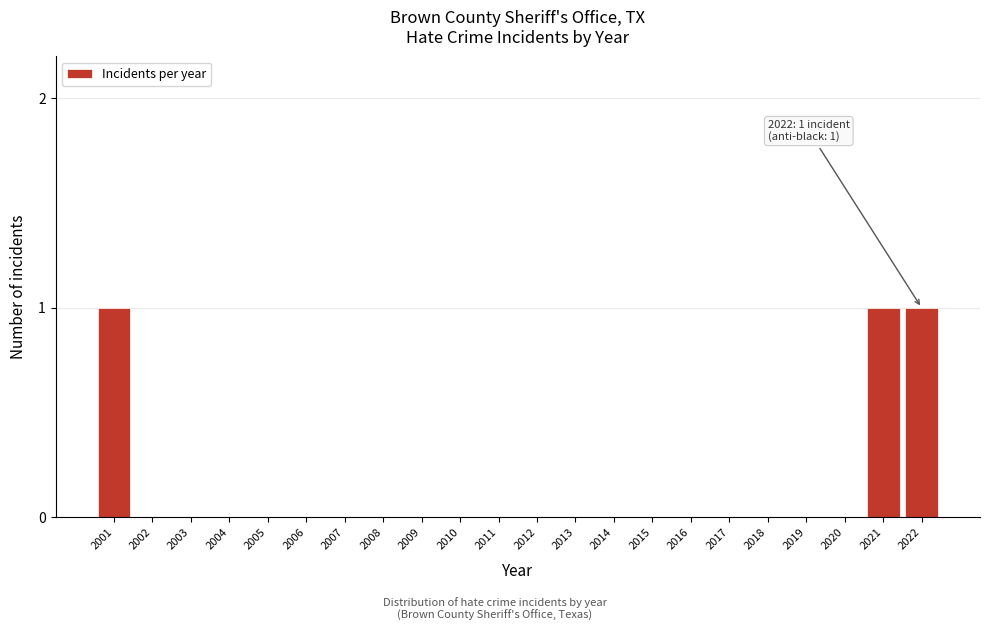

Reading left to right, extract all data points from this chart.

2001=1	2002=0	2003=0	2004=0	2005=0	2006=0	2007=0	2008=0	2009=0	2010=0	2011=0	2012=0	2013=0	2014=0	2015=0	2016=0	2017=0	2018=0	2019=0	2020=0	2021=1	2022=1